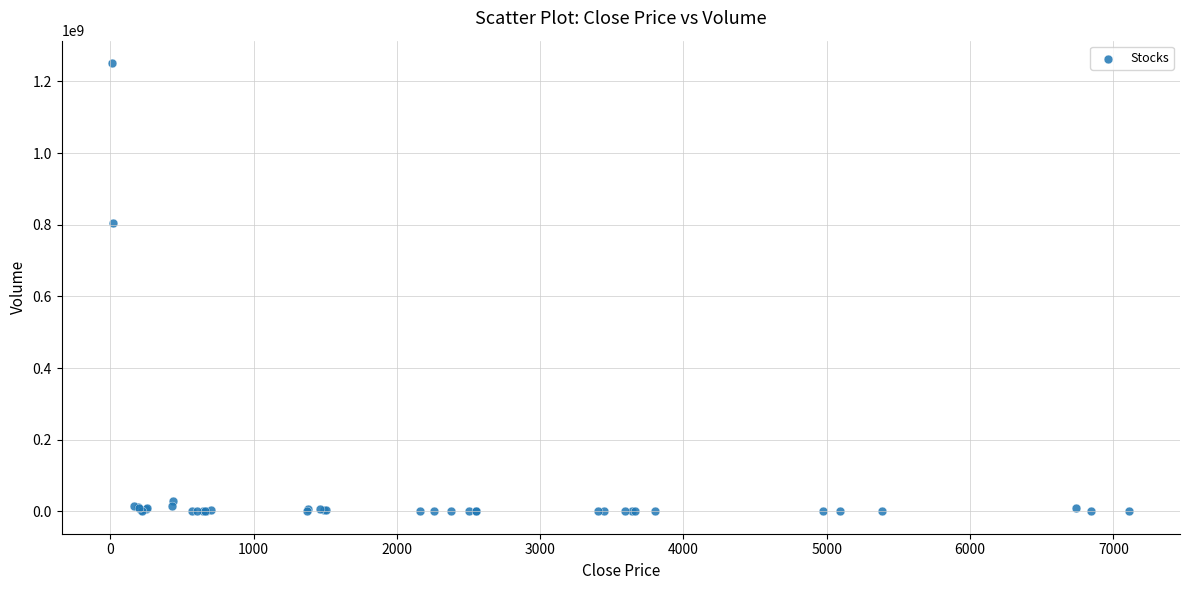

What Y value in the scatter plot is closest to 625788833?

804338492